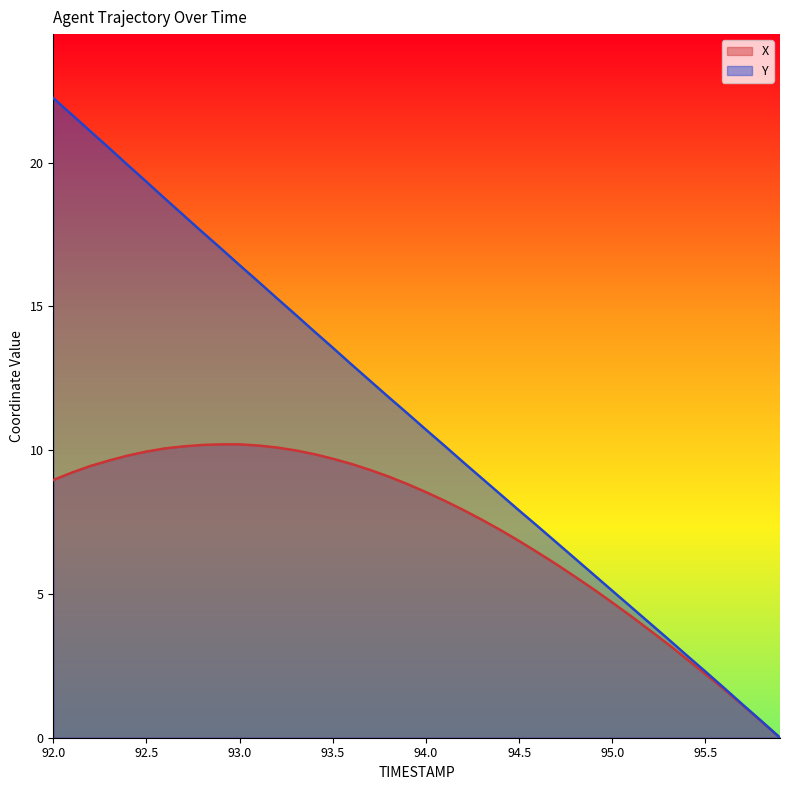

What is the spread (max minus min) of values at 94.3?

1.4